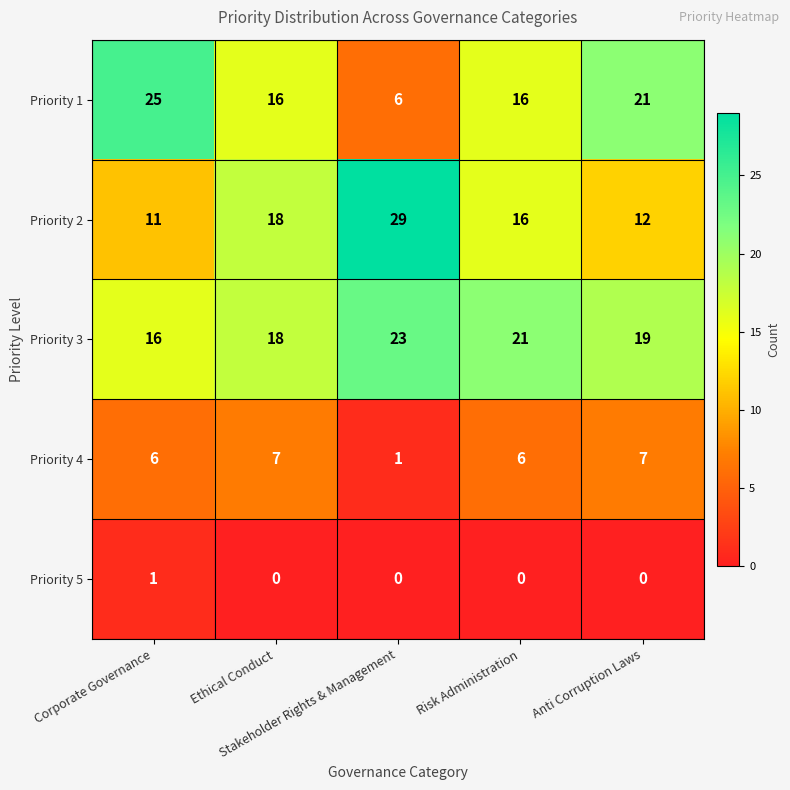

What is the total value across all series at Corporate Governance?

59